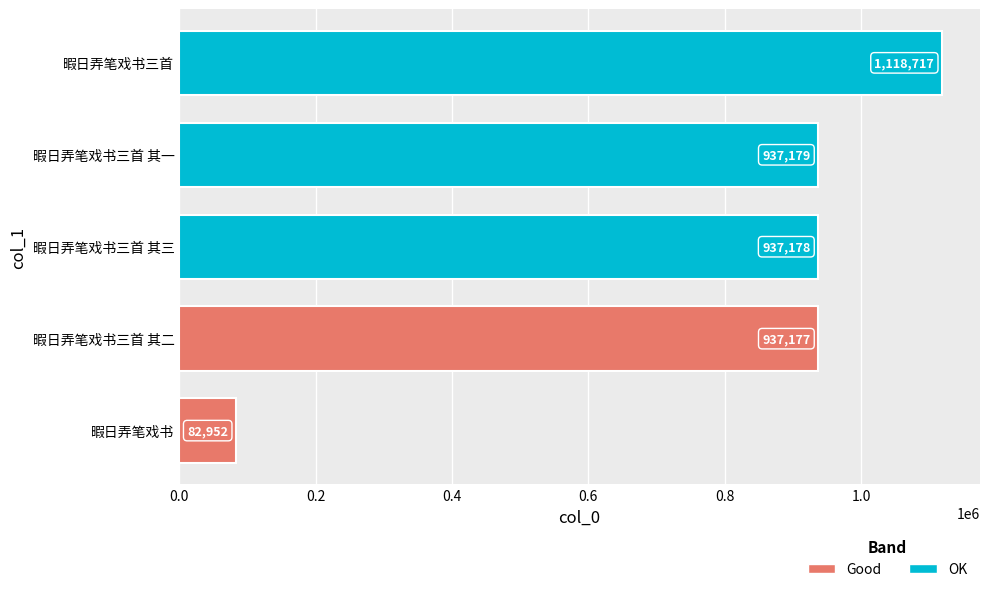

What is the difference between the maximum and minimum values?

1035765